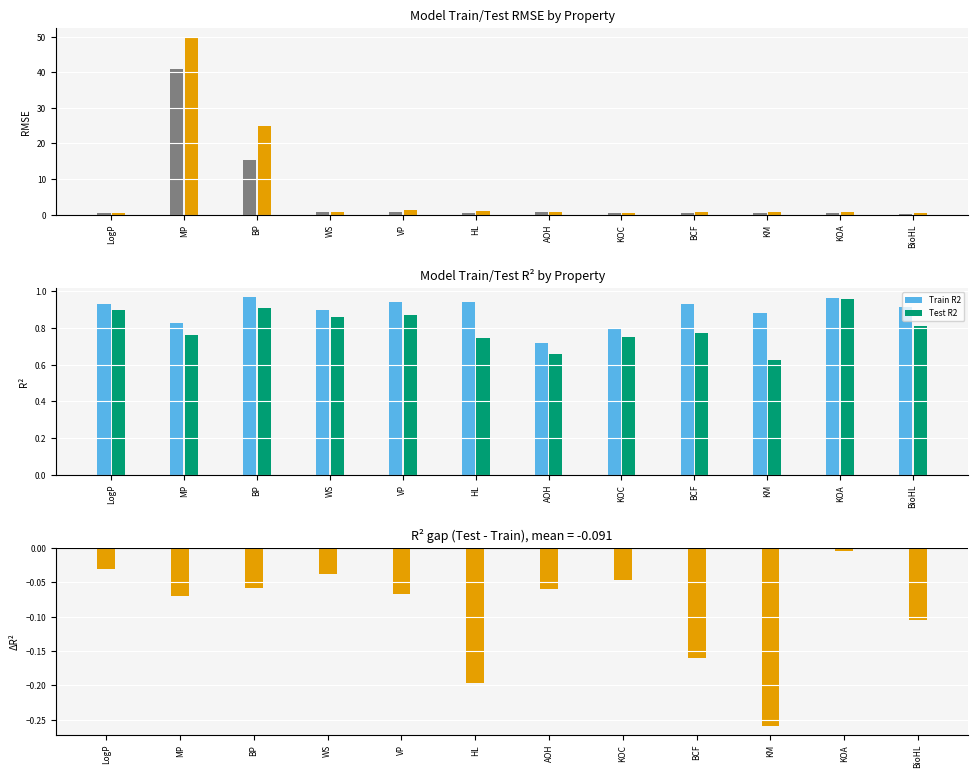

What is the value of the Test RMSE bar at the 5th from the left?

1.3